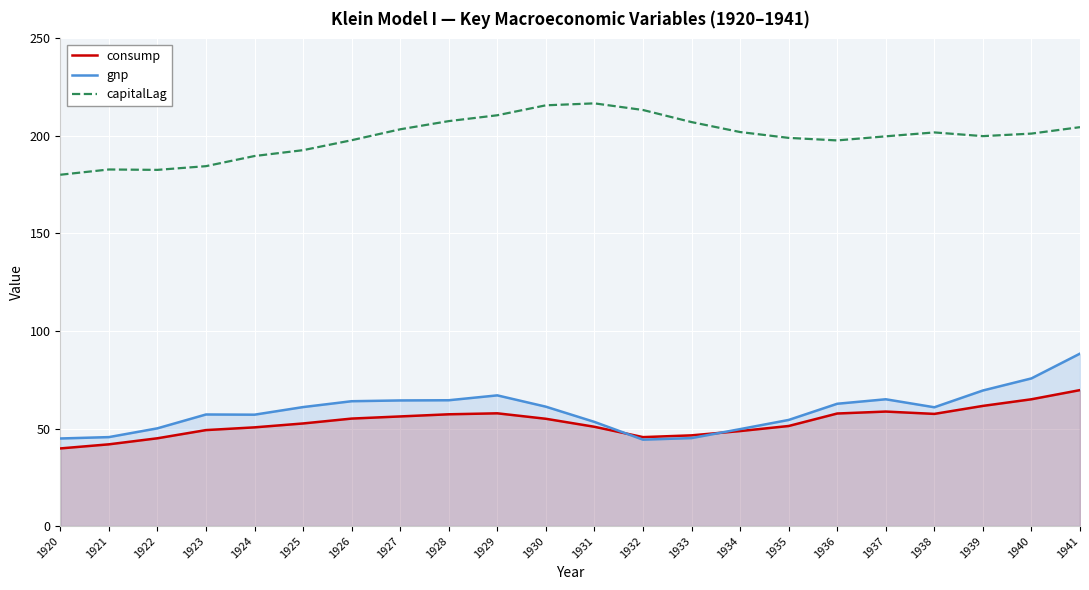

Does the chart display data point markers on the line(s)?

No